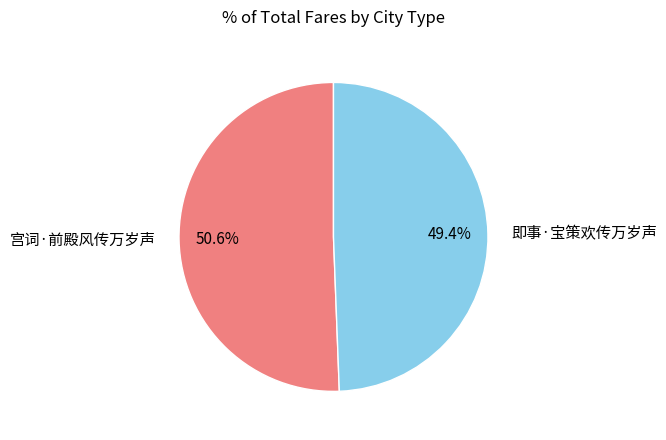

Combined, do 宫词·前殿风传万岁声 and 即事·宝策欢传万岁声 account for over 50%?

Yes